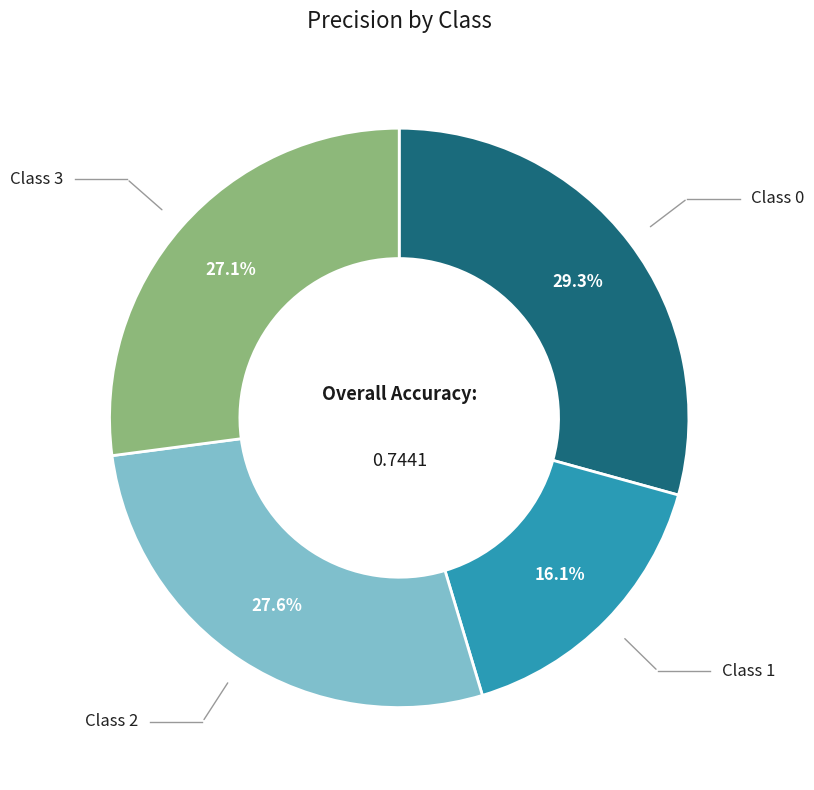

Is there a majority slice in this chart?

No